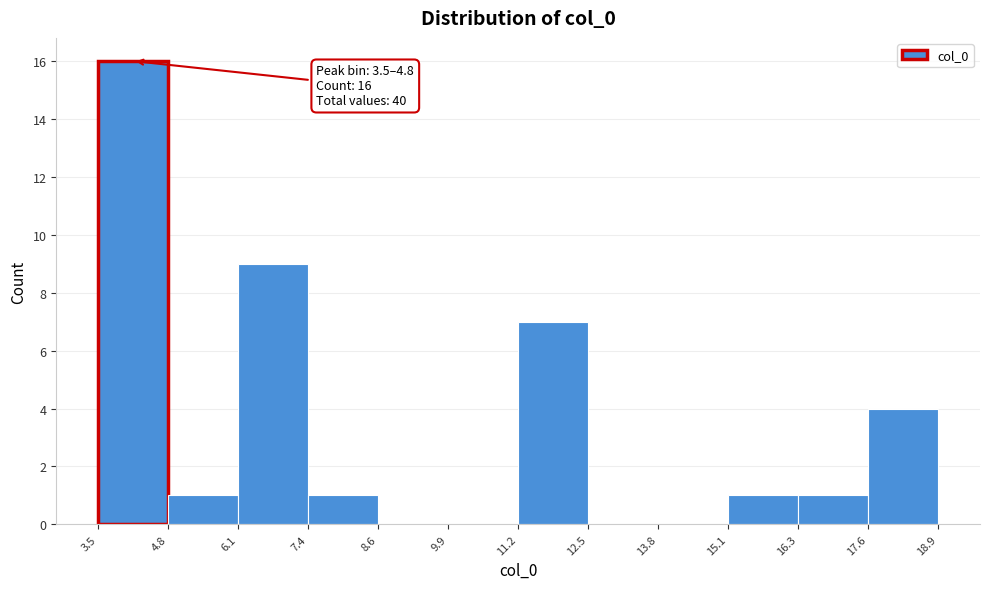

Over which range of the x-axis is the bar tallest?

3.5 to 4.8